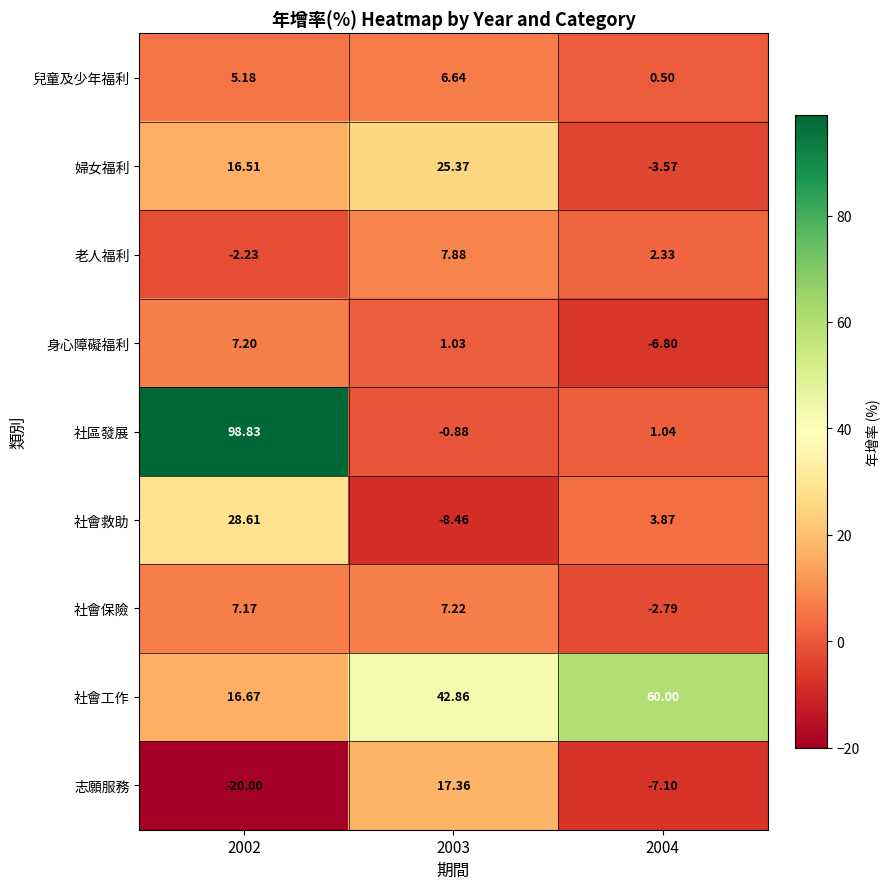

Which series changed the most between 2003 and 2004?

婦女福利